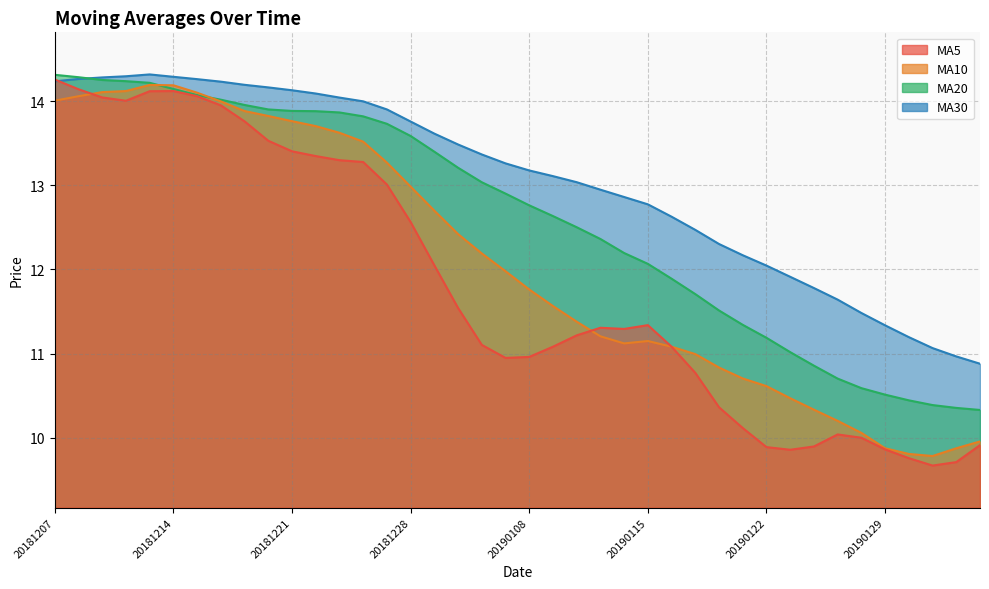

What is the value of the ma10 point at the 13th from the left?

13.6